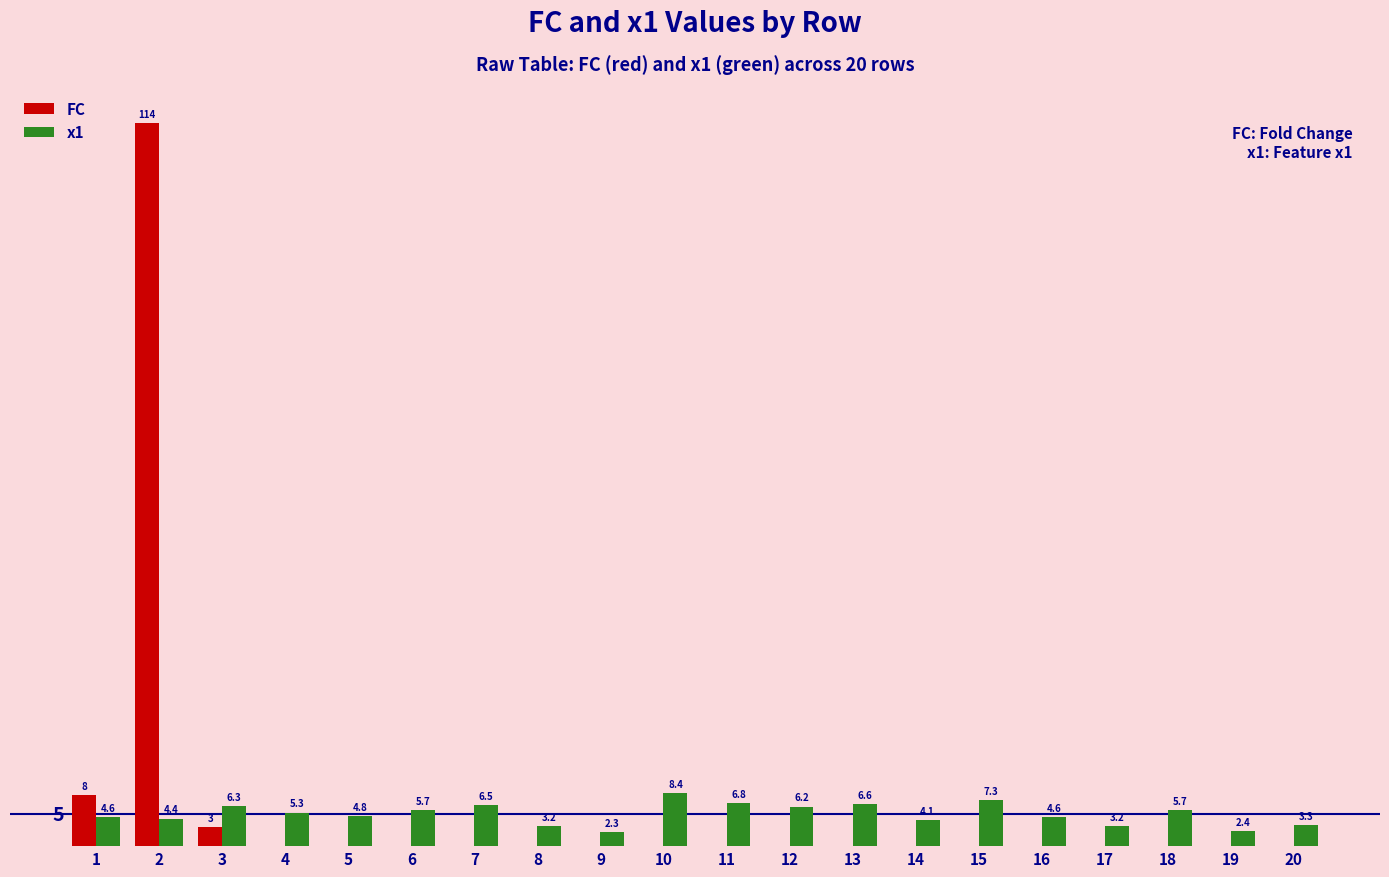

Which series has the largest total across all categories?

FC